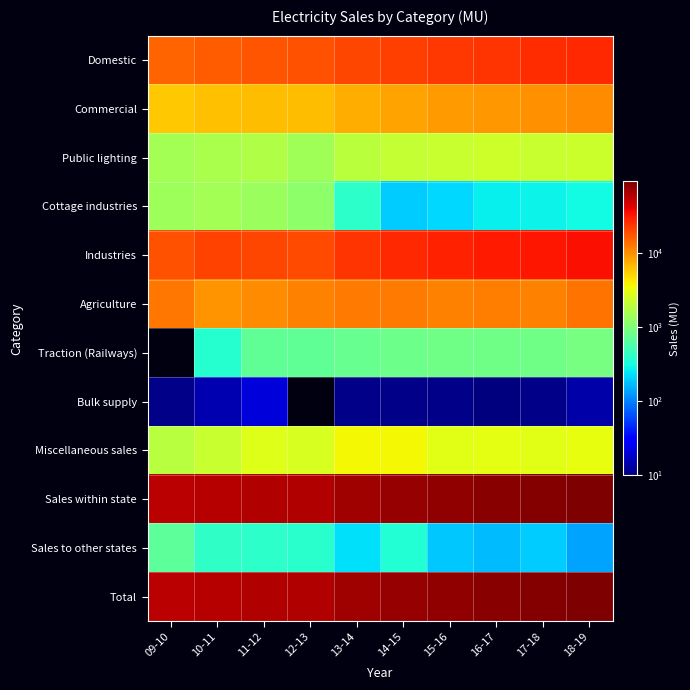

Reading right to left, list all the values displayed in this chart.

Domestic: 18-19=26996	17-18=25815	16-17=24530	15-16=23489	14-15=21990	13-14=20201	12-13=17834	11-12=17507	10-11=16250	09-10=15361
Commercial: 18-19=10282	17-18=9916	16-17=9300	15-16=8860	14-15=8394	13-14=7416	12-13=6418	11-12=6441	10-11=6320	09-10=5737
Public lighting: 18-19=2282	17-18=2248	16-17=2405	15-16=2232	14-15=2110	13-14=1917	12-13=1468	11-12=1700	10-11=1610	09-10=1494
Cottage industries: 18-19=296	17-18=282	16-17=271	15-16=218	14-15=196	13-14=406	12-13=1182	11-12=1344	10-11=1500	09-10=1410
Industries: 18-19=34836	17-18=32383	16-17=30769	15-16=29105	14-15=26844	13-14=24010	12-13=19775	11-12=20284	10-11=20727	09-10=18447
Agriculture: 18-19=13064	17-18=11250	16-17=11733	15-16=11542	14-15=12406	13-14=12301	12-13=11253	11-12=10124	10-11=9428	09-10=12754
Traction (Railways): 18-19=896	17-18=839	16-17=832	15-16=834	14-15=824	13-14=766	12-13=711	11-12=708	10-11=373	09-10=0
Bulk supply: 18-19=14	17-18=11	16-17=10	15-16=11	14-15=11	13-14=11	12-13=0	11-12=21	10-11=15	09-10=11
Miscellaneous sales: 18-19=3115	17-18=2950	16-17=3002	15-16=2979	14-15=3697	13-14=3711	12-13=2615	11-12=2858	10-11=2223	09-10=1878
Sales within state: 18-19=91781	17-18=85694	16-17=82852	15-16=79276	14-15=76472	13-14=70739	12-13=61281	11-12=60987	10-11=58446	09-10=57092
Sales to other states: 18-19=137	17-18=196	16-17=168	15-16=188	14-15=356	13-14=237	12-13=381	11-12=400	10-11=412	09-10=684
Total: 18-19=91918	17-18=85890	16-17=83020	15-16=79464	14-15=76828	13-14=70976	12-13=61662	11-12=61387	10-11=58858	09-10=57776